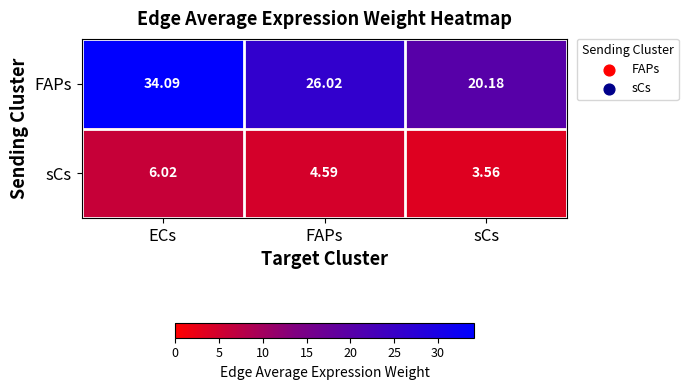

At which category does the chart reach its peak across all series?

ECs